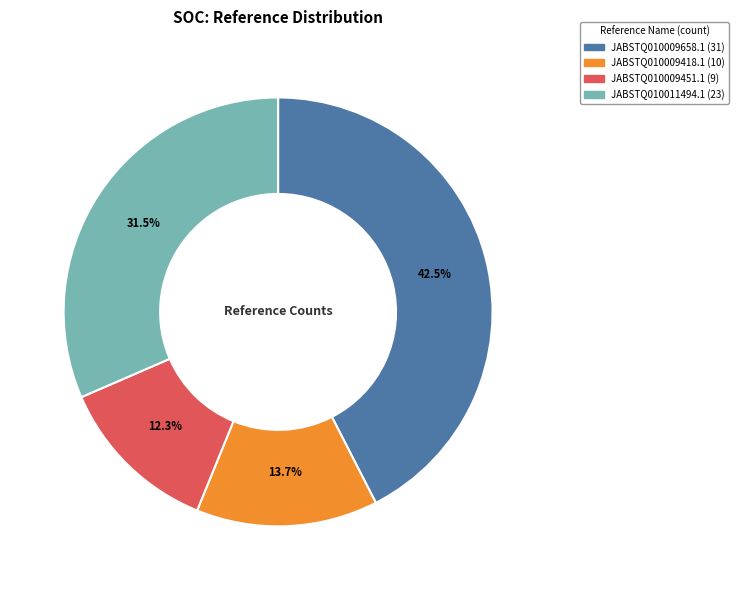

What is the smallest slice in the pie chart?

JABSTQ010009451.1